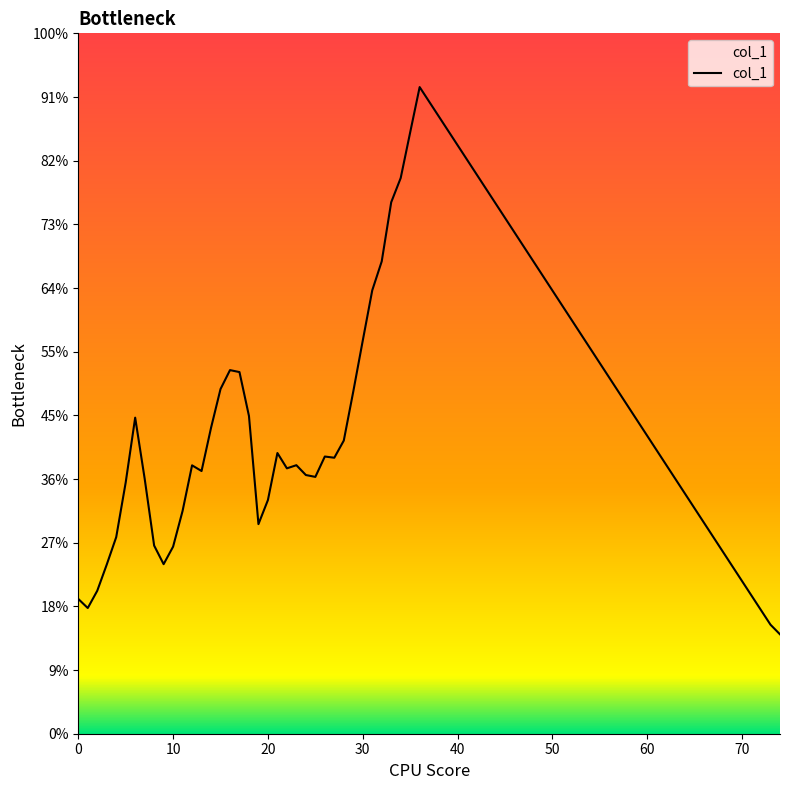

Does the chart display data point markers on the line(s)?

No